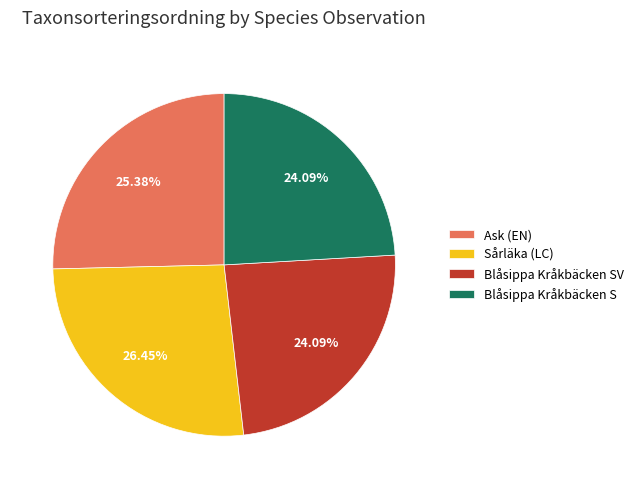

Combined, do Sårläka (LC) and Ask (EN) account for over 50%?

Yes